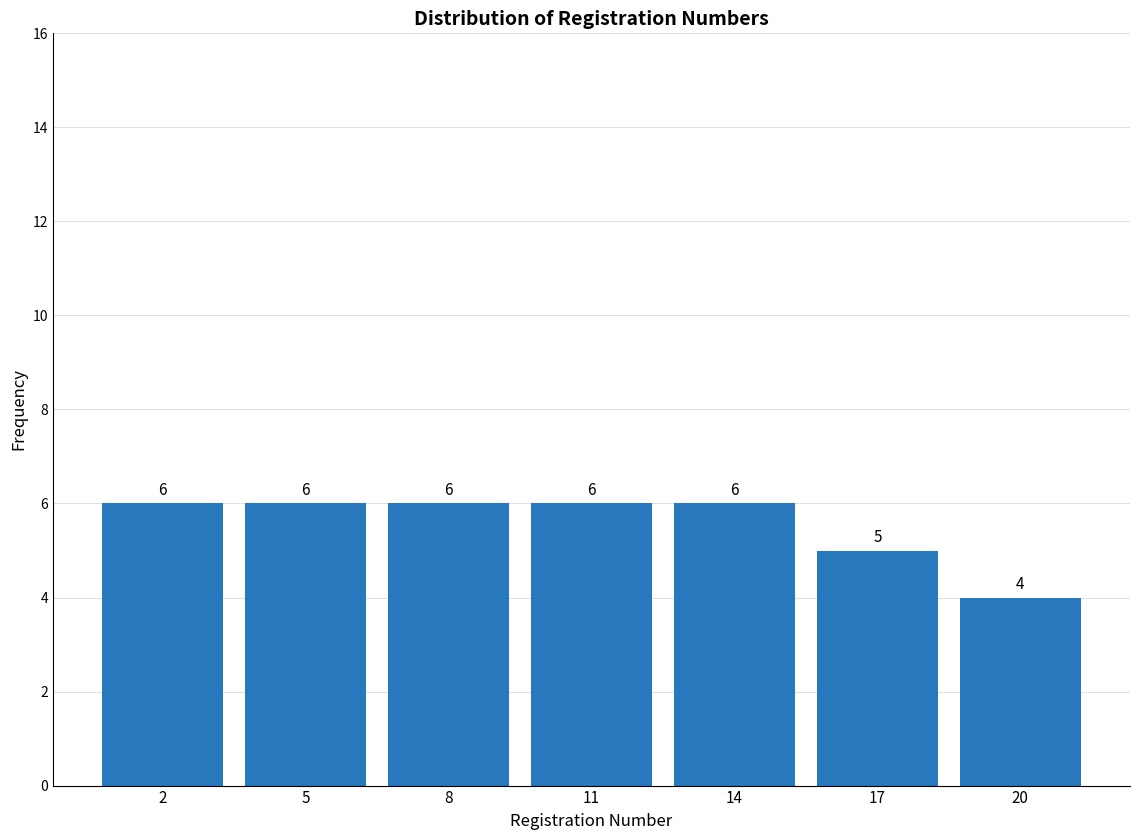

Reading left to right, transcribe all the data shown in this chart.

6	6	6	6	6	5	4